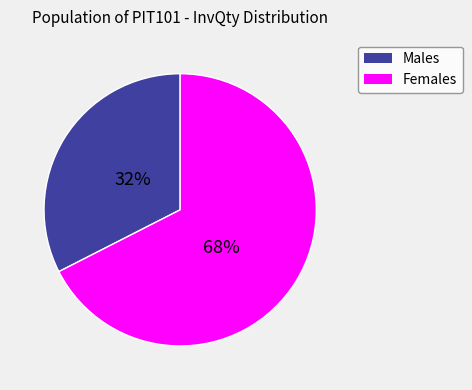

To the nearest percent, what is the average slice percentage?

50%